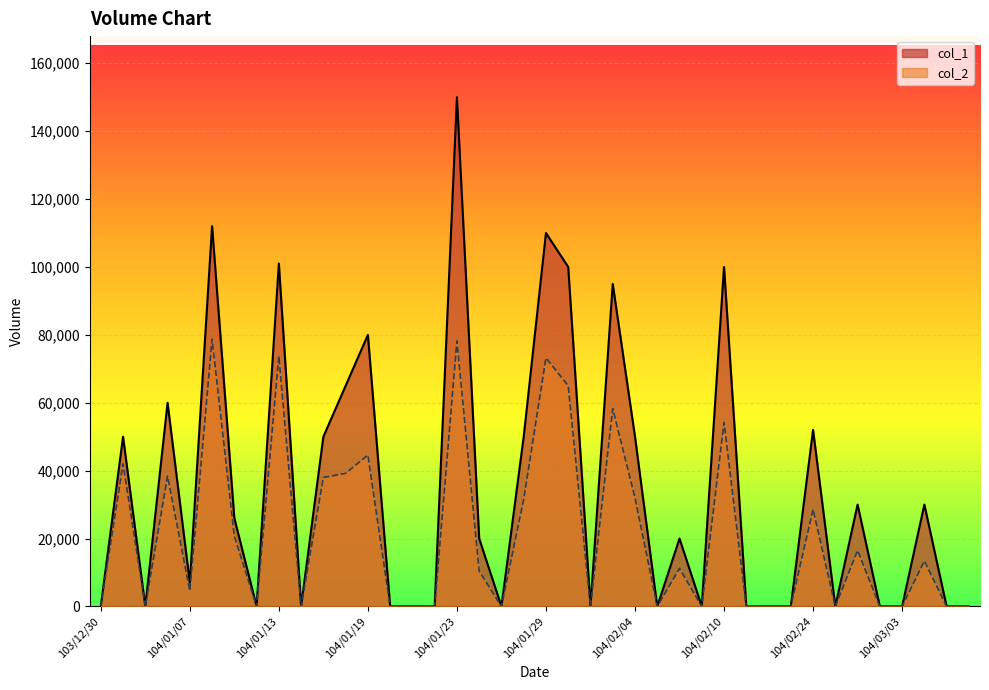

True or false: col_1 and col_2 cross at least once.

False